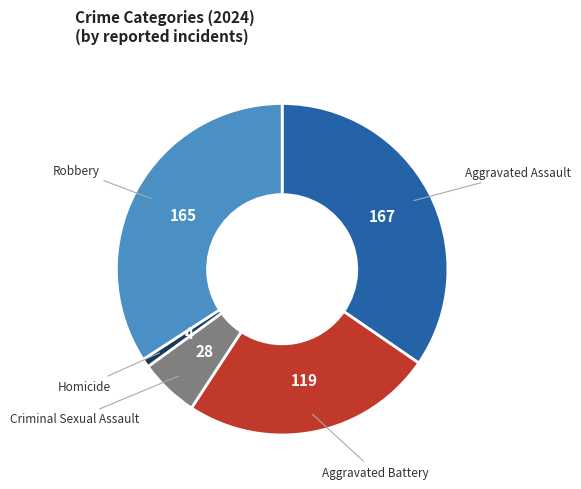

Is it true that Robbery is 34% of the pie?

True